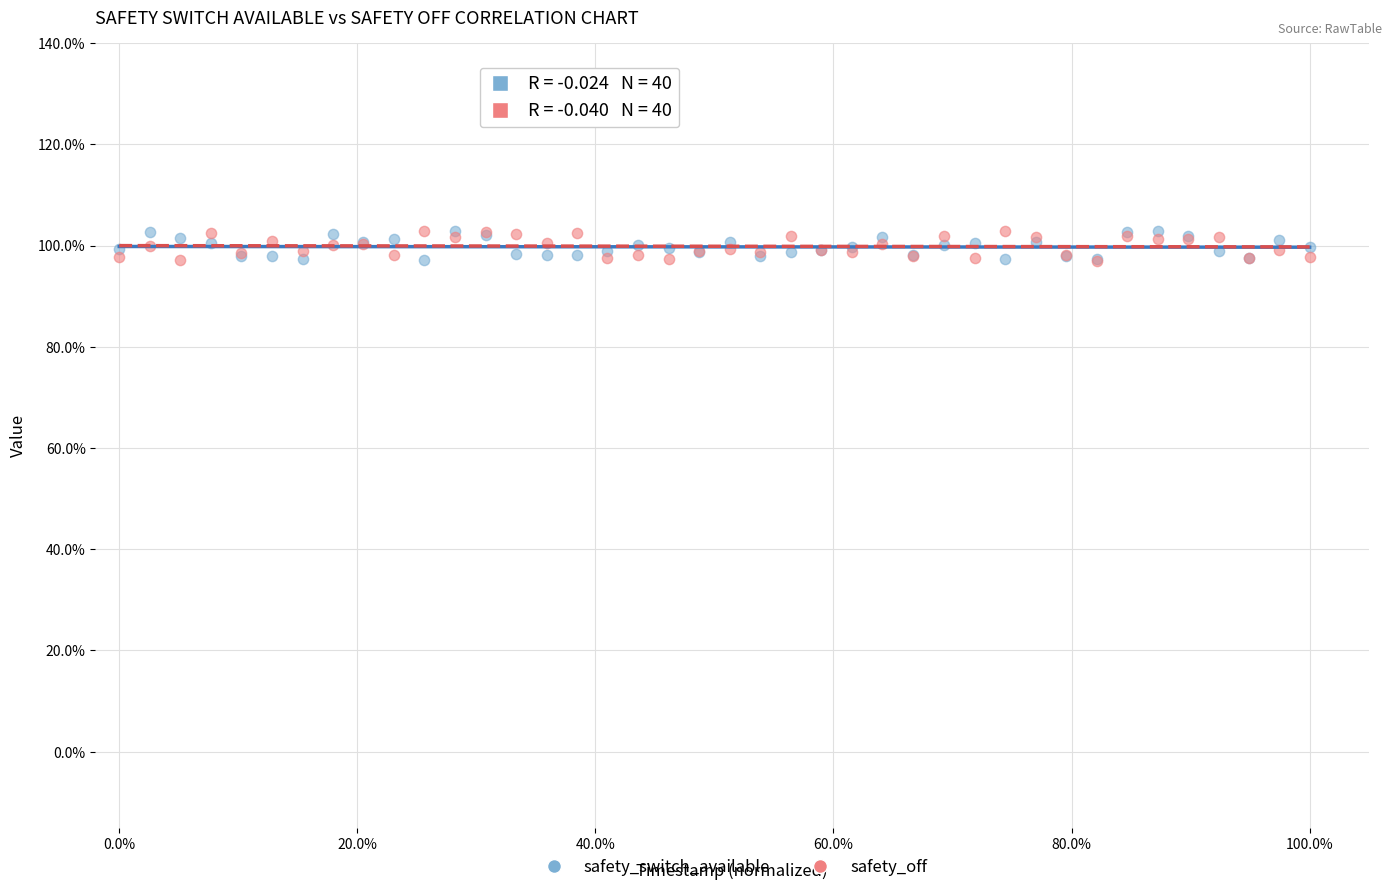

What are all the series names shown in the legend?

safety_switch_available, safety_off